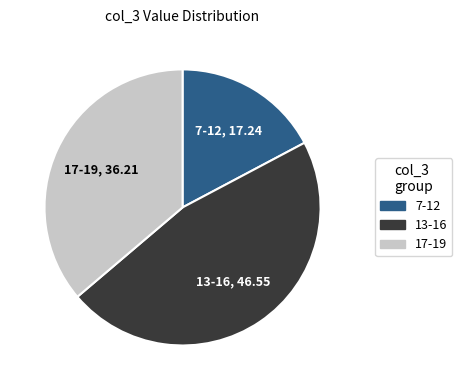

Is there a majority slice in this chart?

No